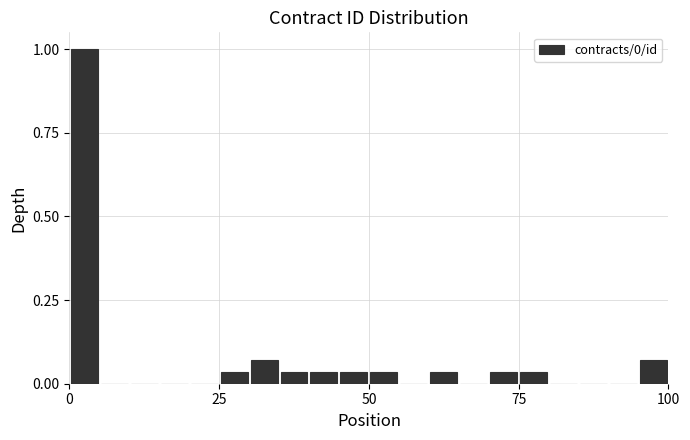

Read against the x-axis, roughly where is the centre of the tallest bar?

5